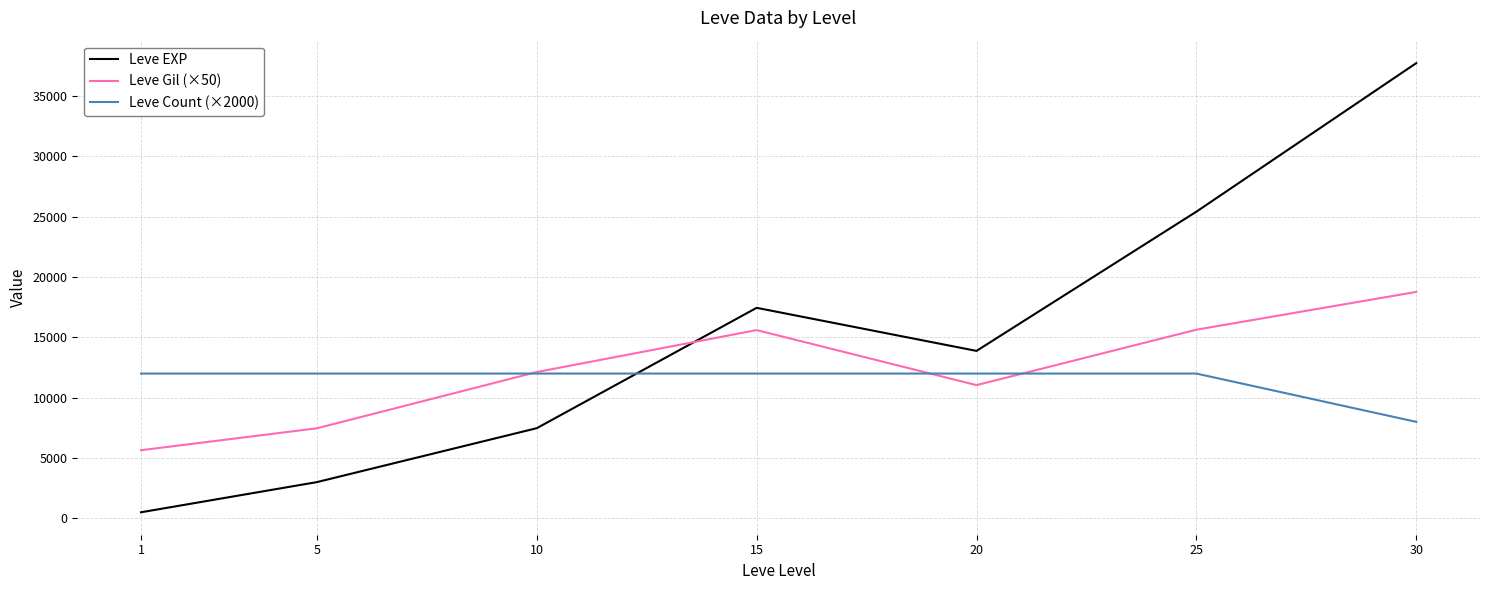

What is the sum of all Leve Count (×2000) values?

80000.0